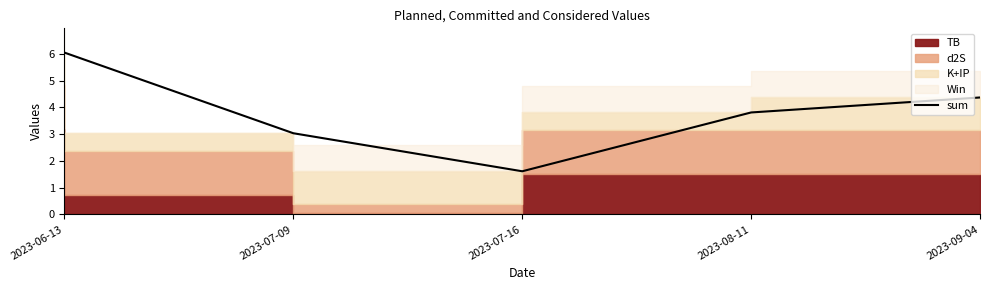

What is the label of the 5th point from the right?

2023-06-13